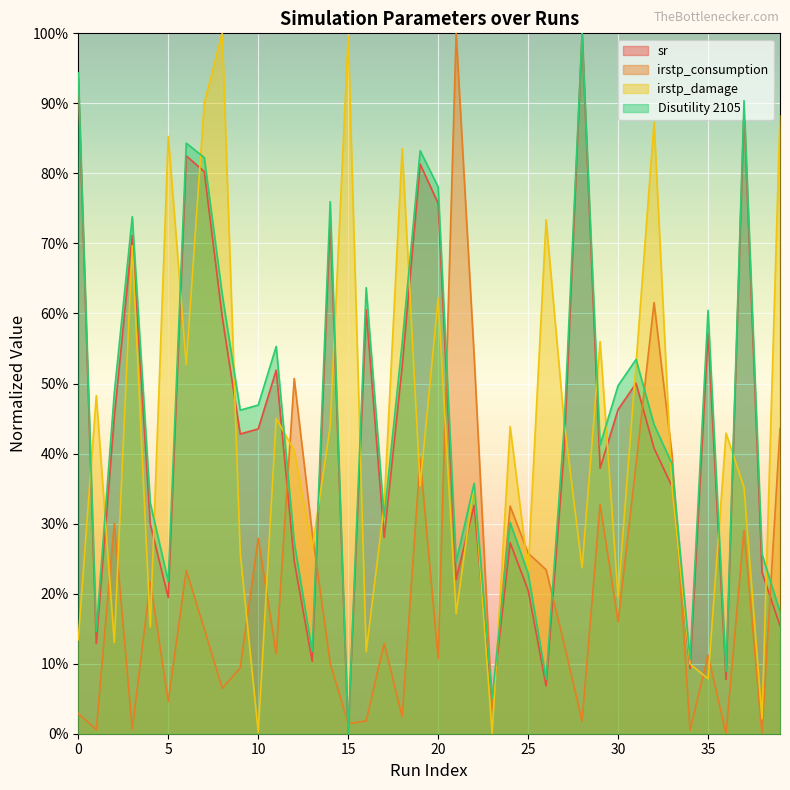

What is the difference between the highest and lowest values at 27?

0.3